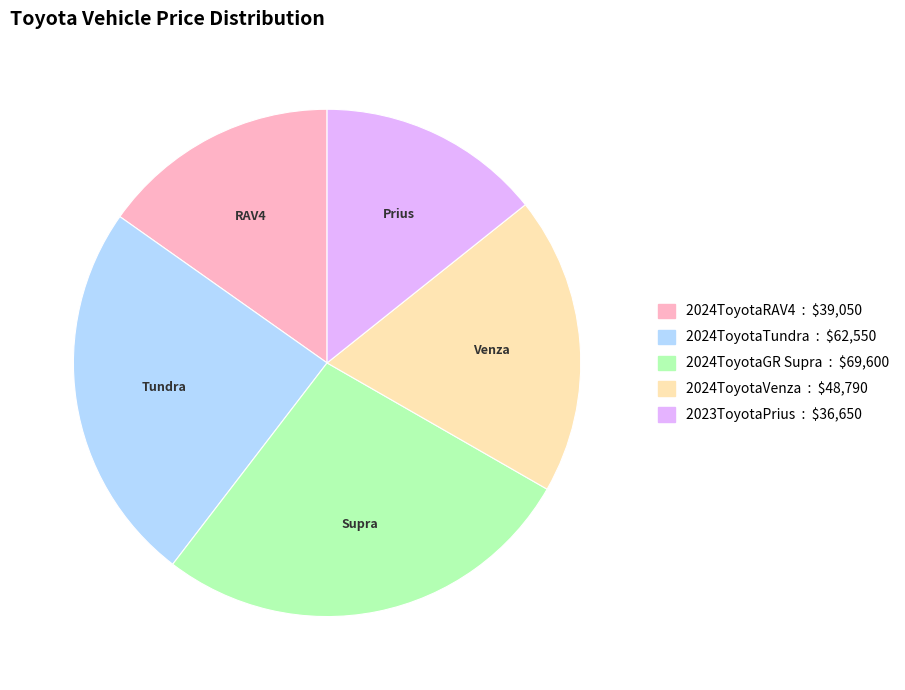

Is it true that 2024ToyotaGR Supra is 27% of the pie?

True